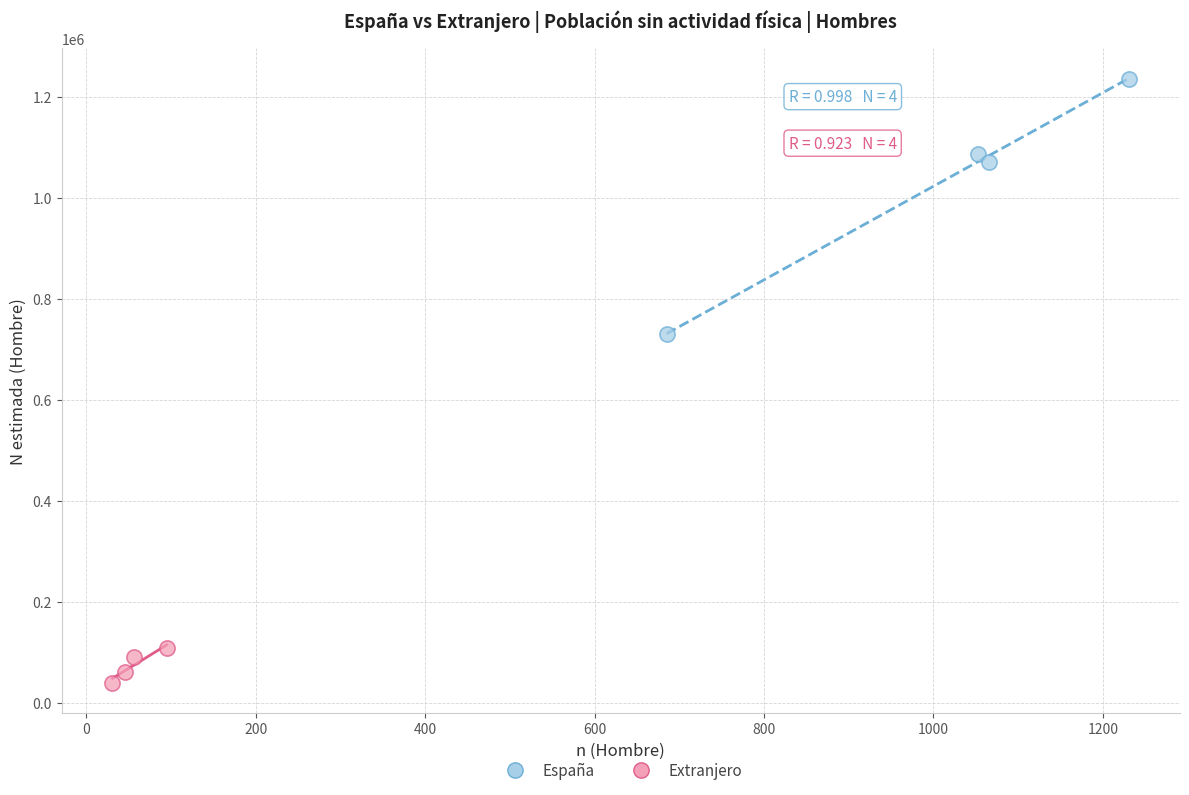

Which series has the widest spread of Y values?

España